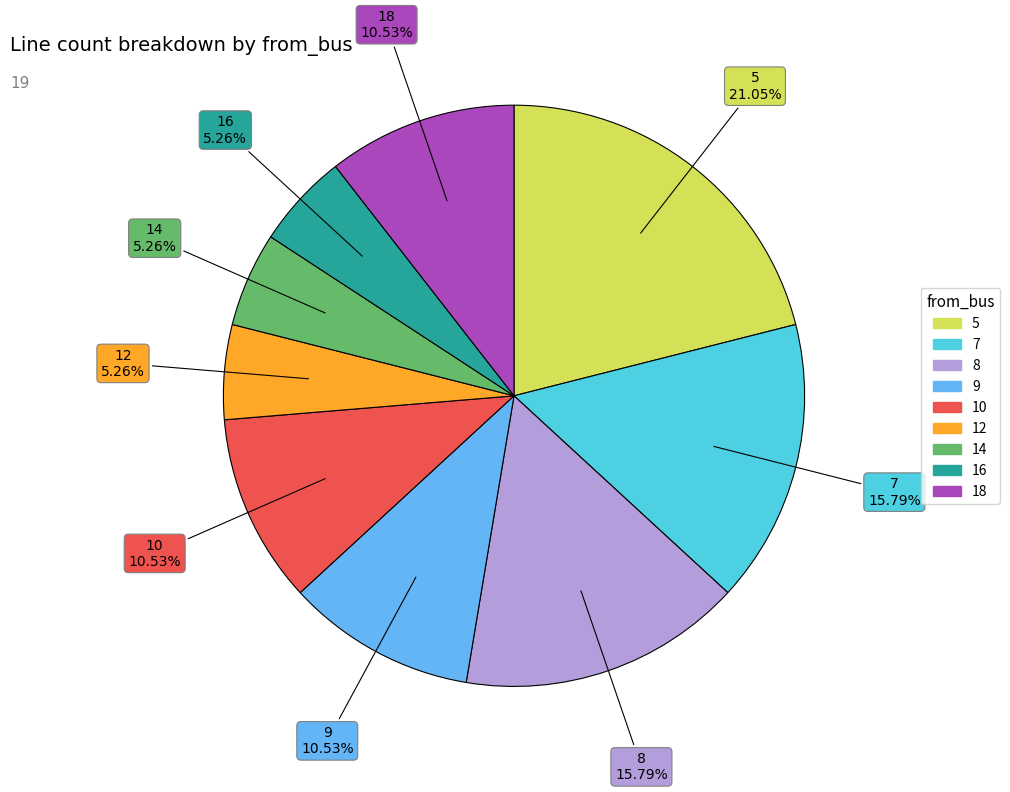

To the nearest percent, what percentage of the pie is 5?

21%